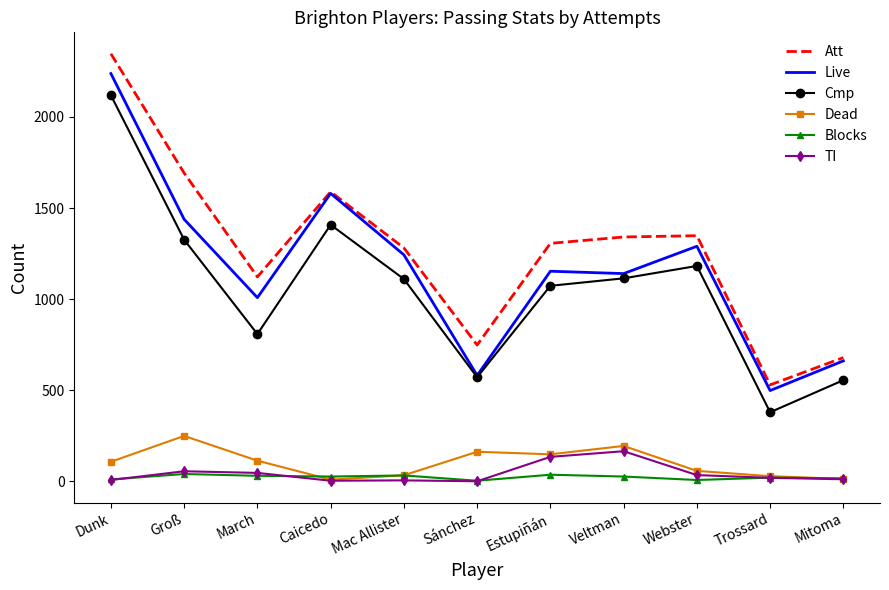

Count the number of categories in the chart.

11